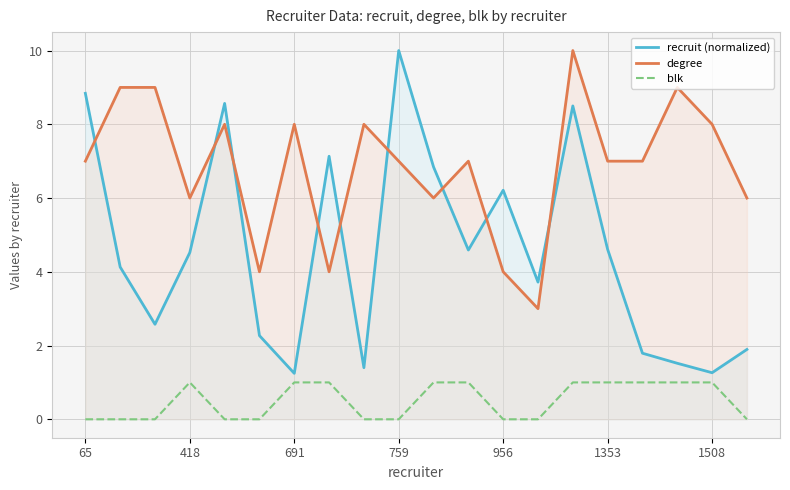

What is the difference between the second highest and minimum values in the recruit (normalized) series?

7.6